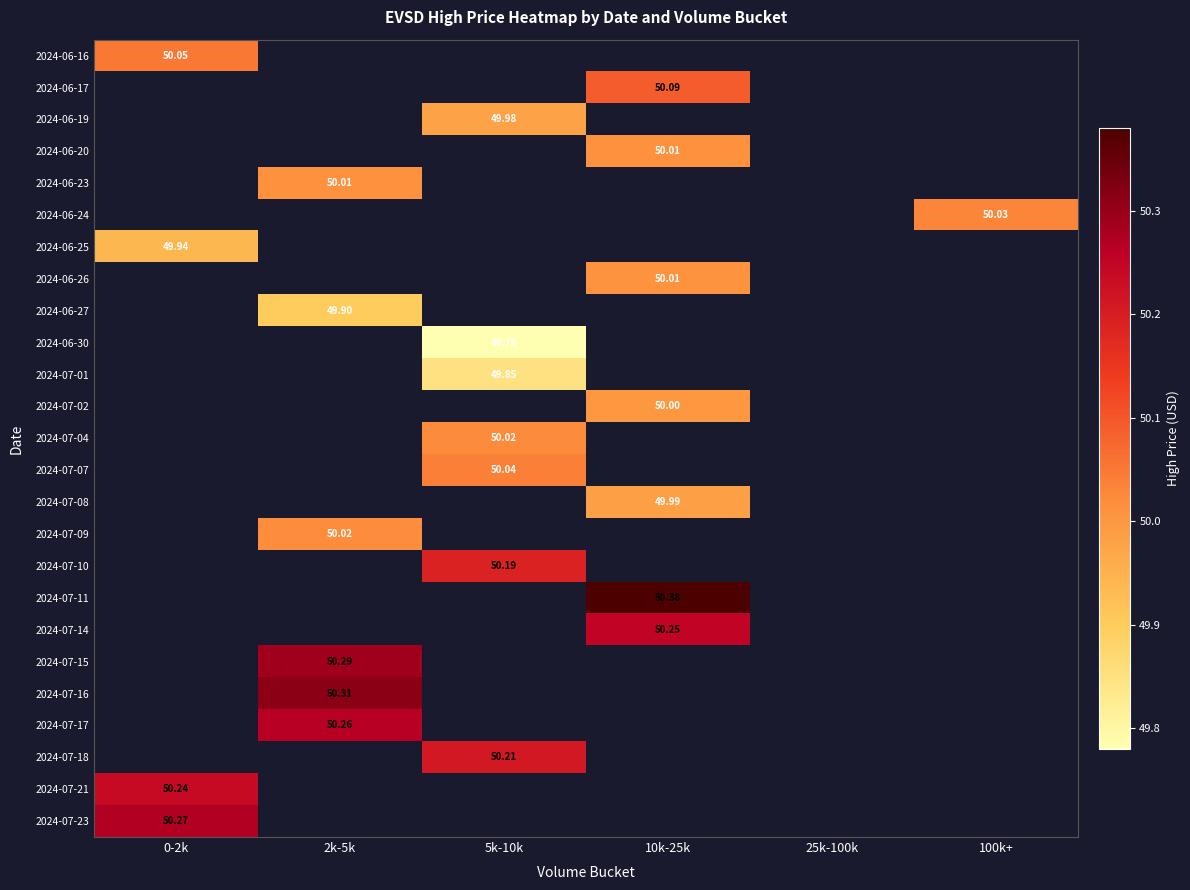

How many data points does each series have?

6